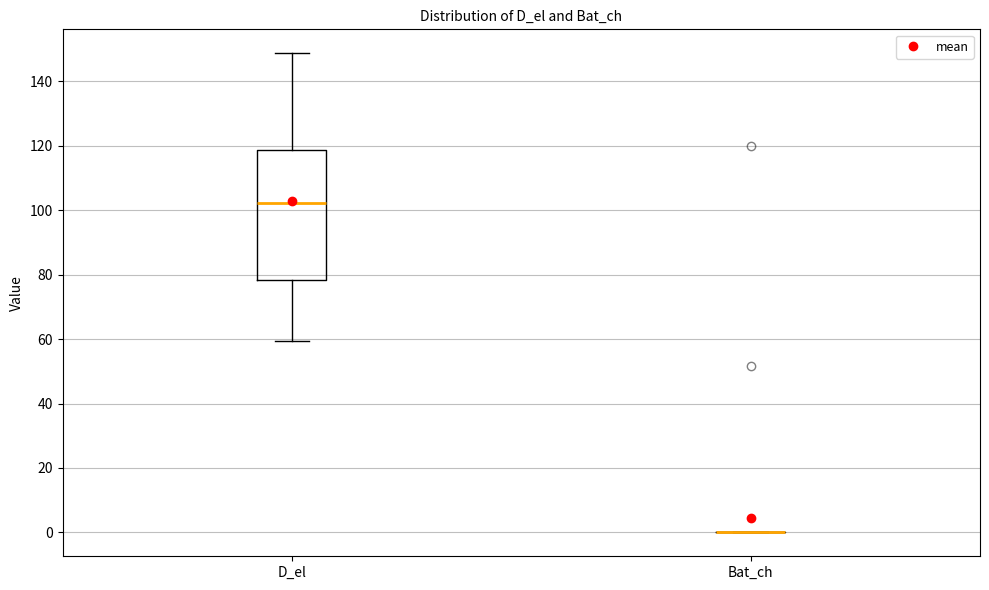

Reading left to right, read every box against the y-axis: the position of its median line, the range the box covers, and the ends of its whiskers. The values are not printed on the chart, so give them approximately, as read against the axis.

D_el: median 102, box 78 to 118, whiskers 60 to 148
Bat_ch: box collapsed to a line at 0, whiskers 0 to 0